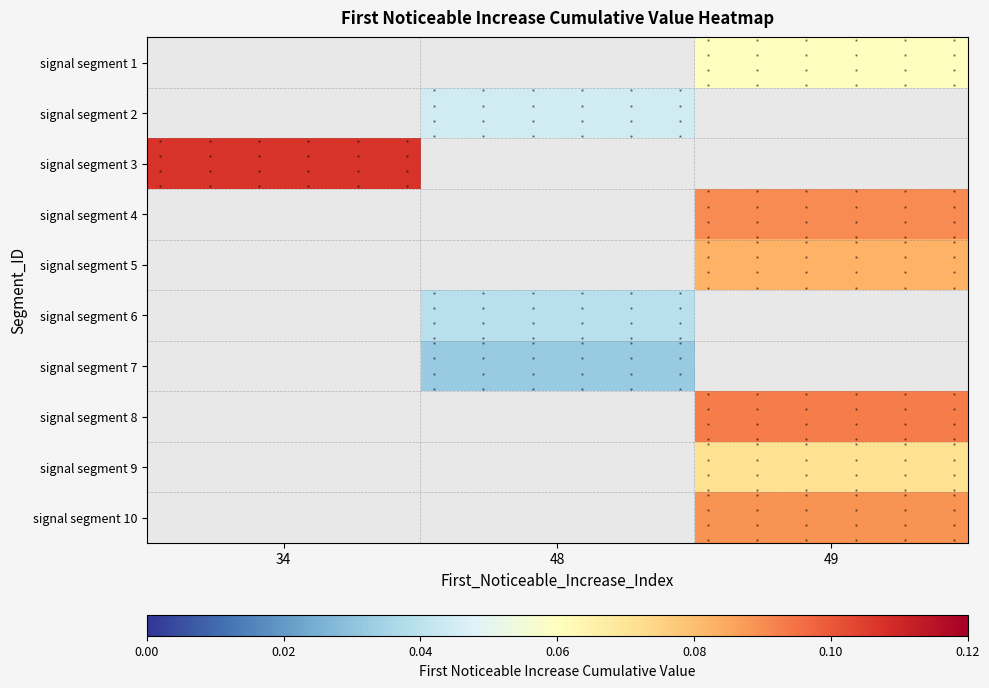

At which category does the chart reach its minimum across all series?

48